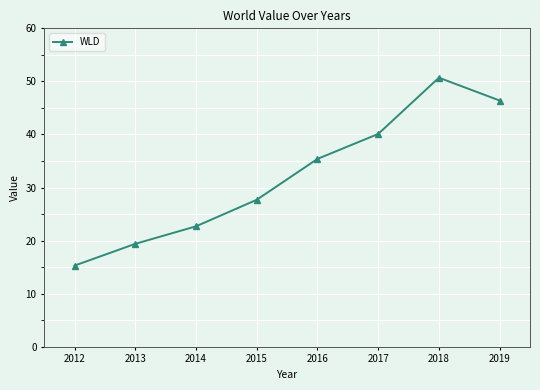

Reading right to left, what are all the values shown in this chart?

2019=46.4	2018=50.7	2017=40.1	2016=35.4	2015=27.7	2014=22.7	2013=19.4	2012=15.3